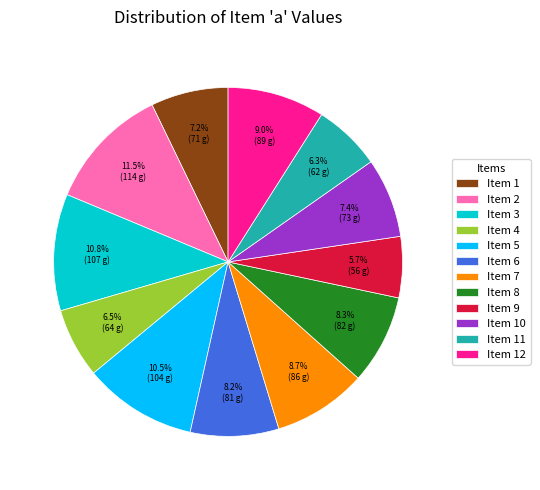

Does Item 7 account for over 50% of the chart?

No